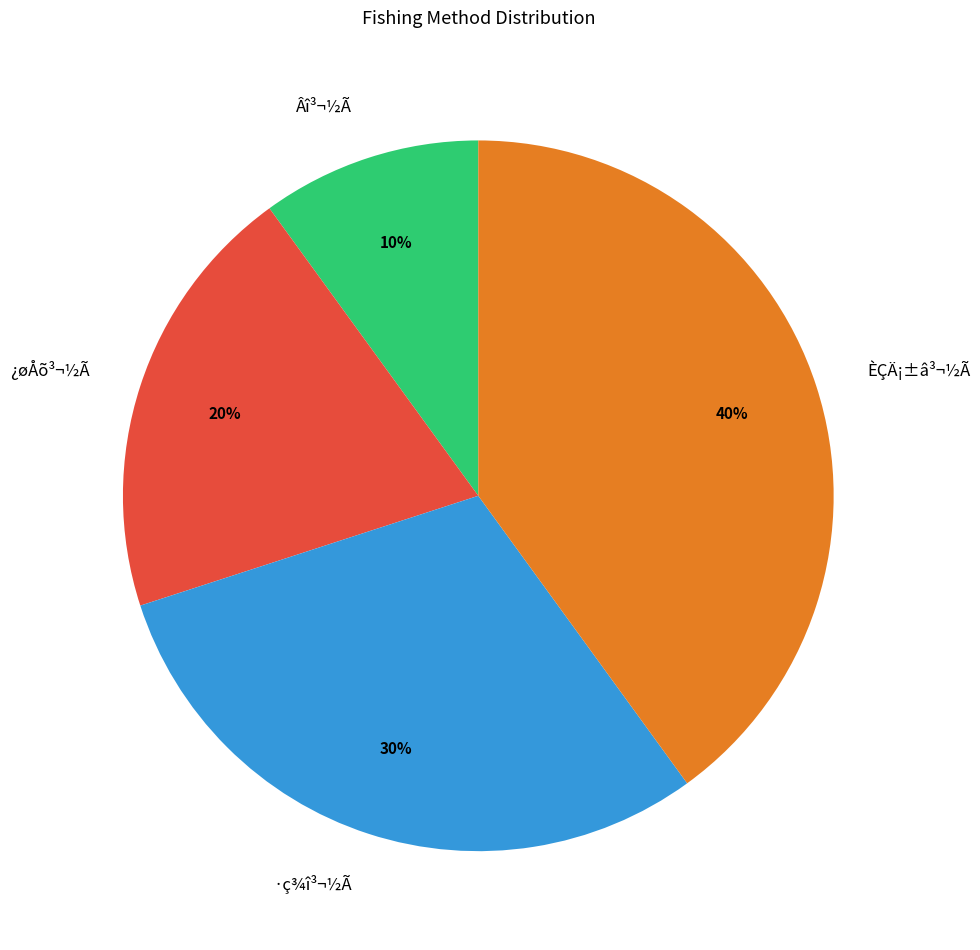

Which slice is the smallest?

Âî³¬½Ã